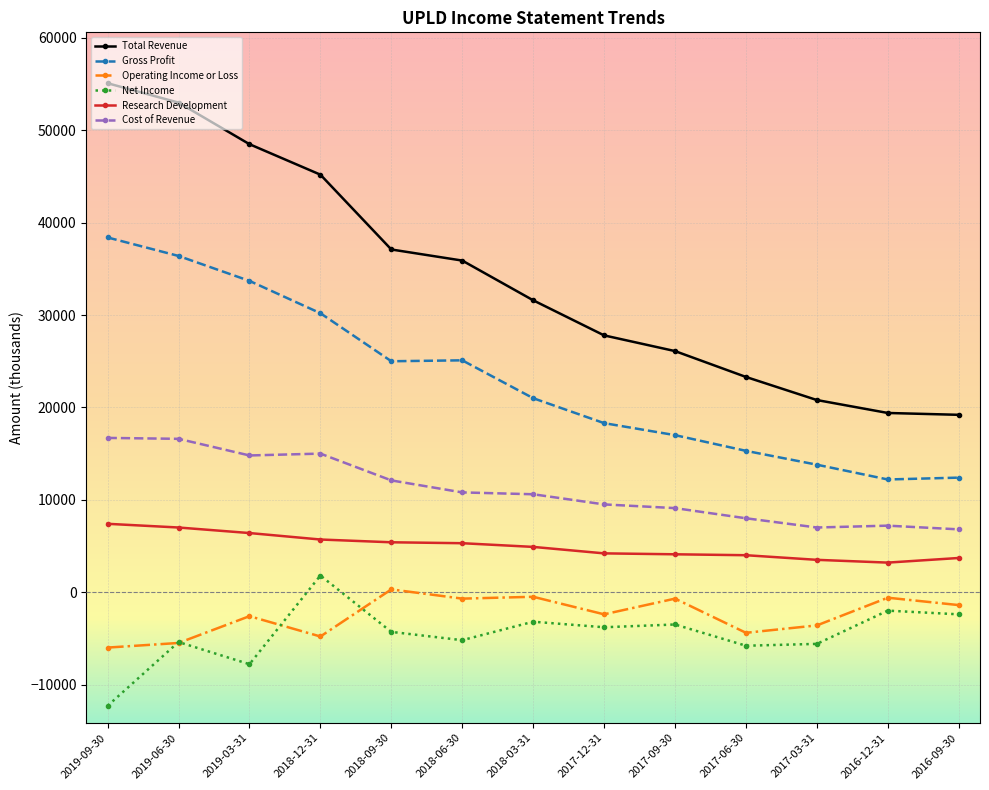

The value of Research Development at 2018-03-31 is 2330. True or false?

False